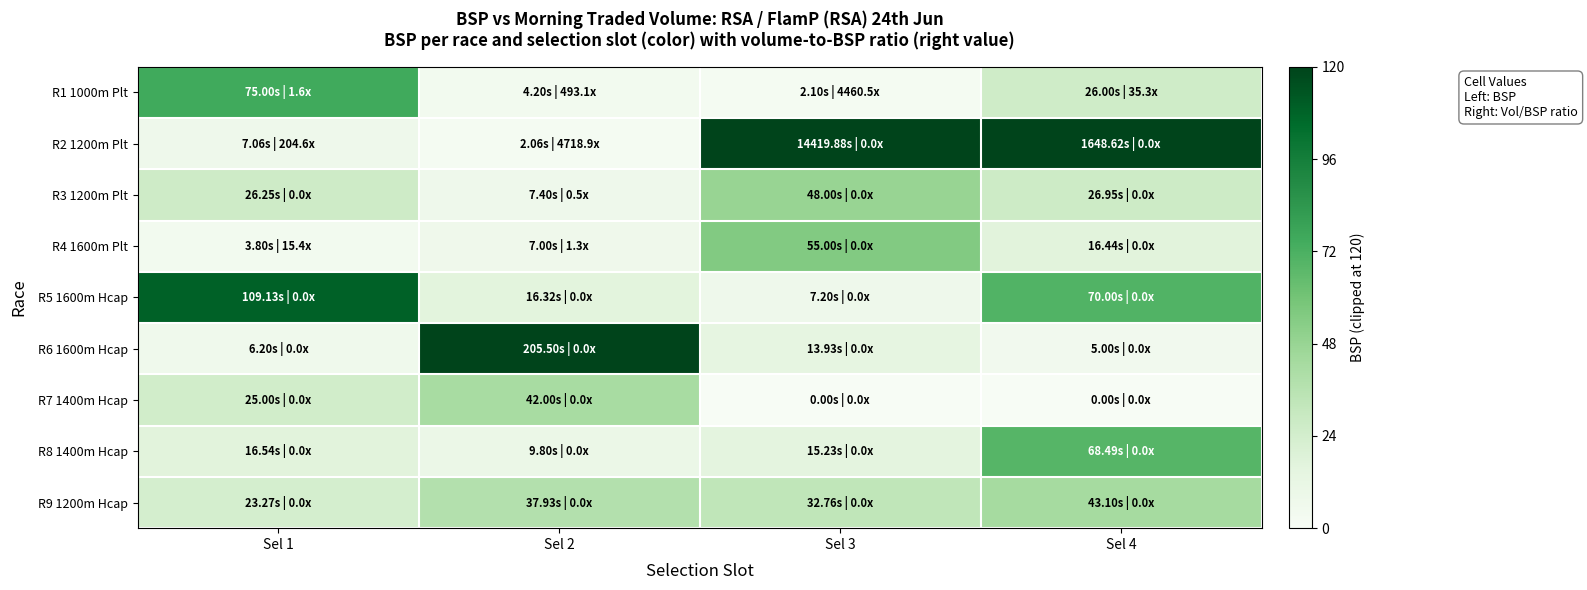

Reading right to left, transcribe all the data shown in this chart.

R1 1000m Plt: Sel 4=26.0	Sel 3=2.1	Sel 2=4.2	Sel 1=75.0
R2 1200m Plt: Sel 4=120.0	Sel 3=120.0	Sel 2=2.1	Sel 1=7.1
R3 1200m Plt: Sel 4=26.9	Sel 3=48.0	Sel 2=7.4	Sel 1=26.3
R4 1600m Plt: Sel 4=16.4	Sel 3=55.0	Sel 2=7.0	Sel 1=3.8
R5 1600m Hcap: Sel 4=70.0	Sel 3=7.2	Sel 2=16.3	Sel 1=109.1
R6 1600m Hcap: Sel 4=5.0	Sel 3=13.9	Sel 2=120.0	Sel 1=6.2
R7 1400m Hcap: Sel 4=0.0	Sel 3=0.0	Sel 2=42.0	Sel 1=25.0
R8 1400m Hcap: Sel 4=68.5	Sel 3=15.2	Sel 2=9.8	Sel 1=16.5
R9 1200m Hcap: Sel 4=43.1	Sel 3=32.8	Sel 2=37.9	Sel 1=23.3